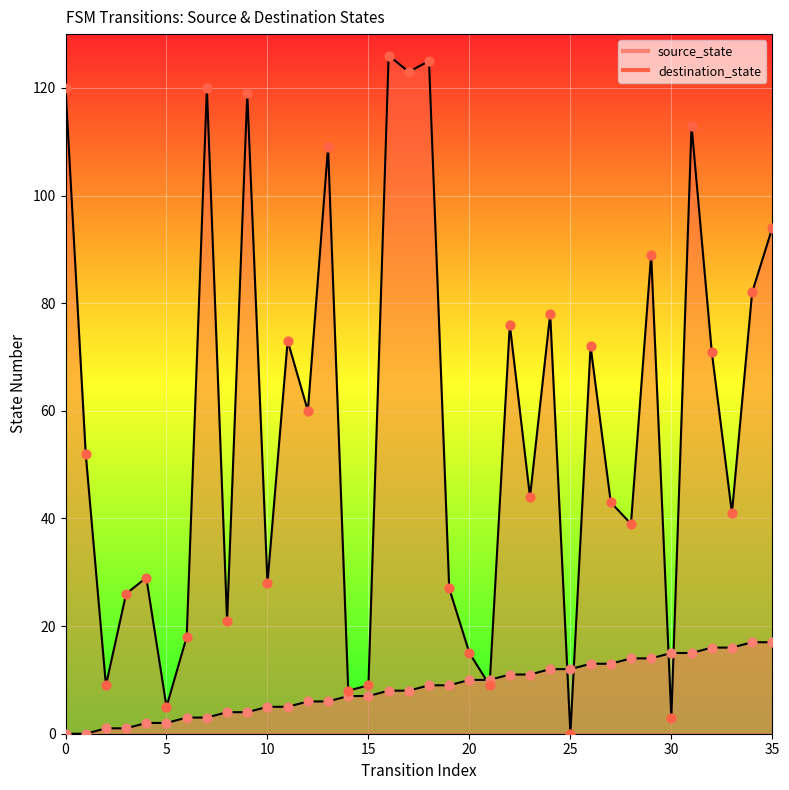

What is the total value across all series at 26?

85